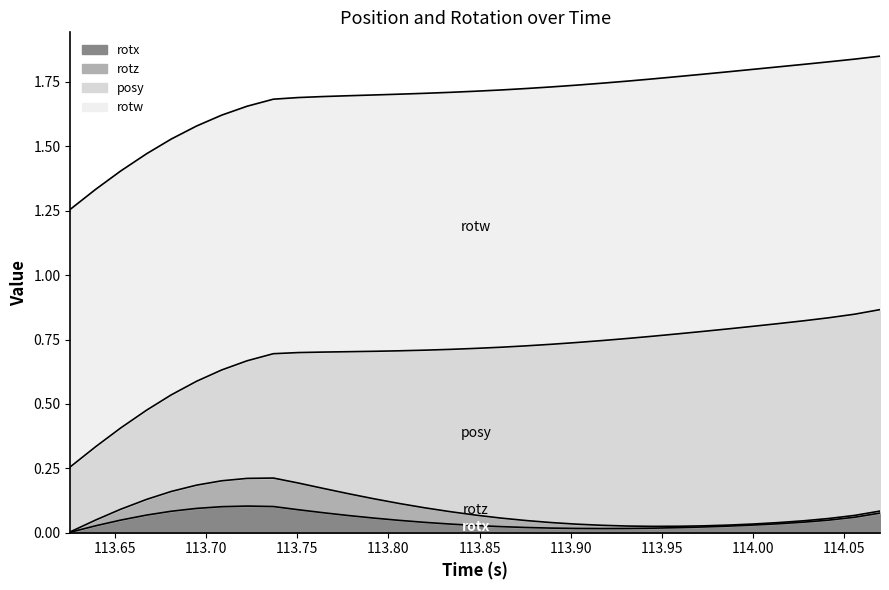

Which series has the widest spread of values?

posy